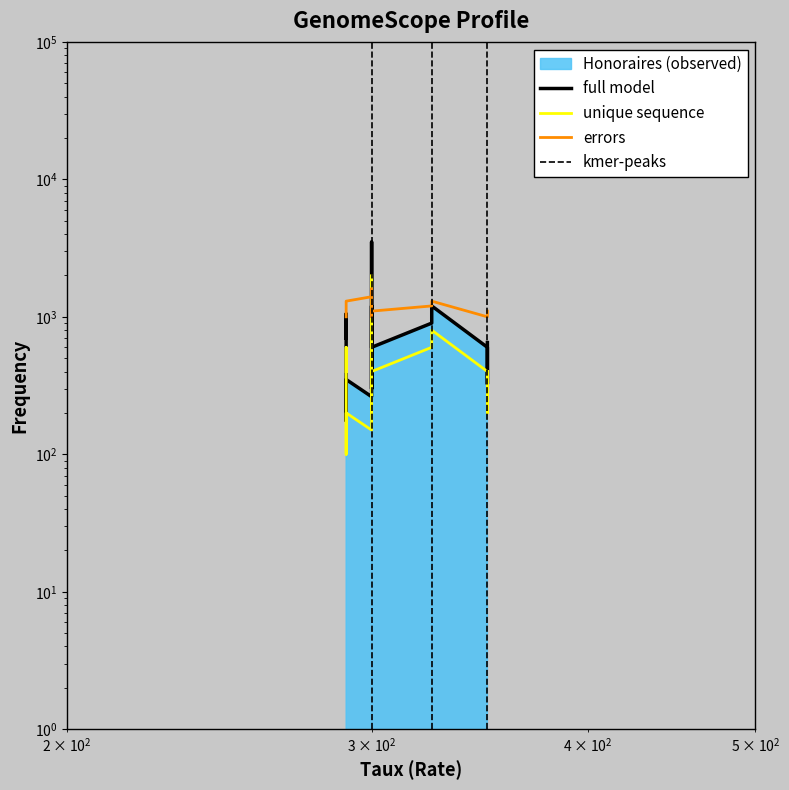

Which category has the lowest value across all series?

290